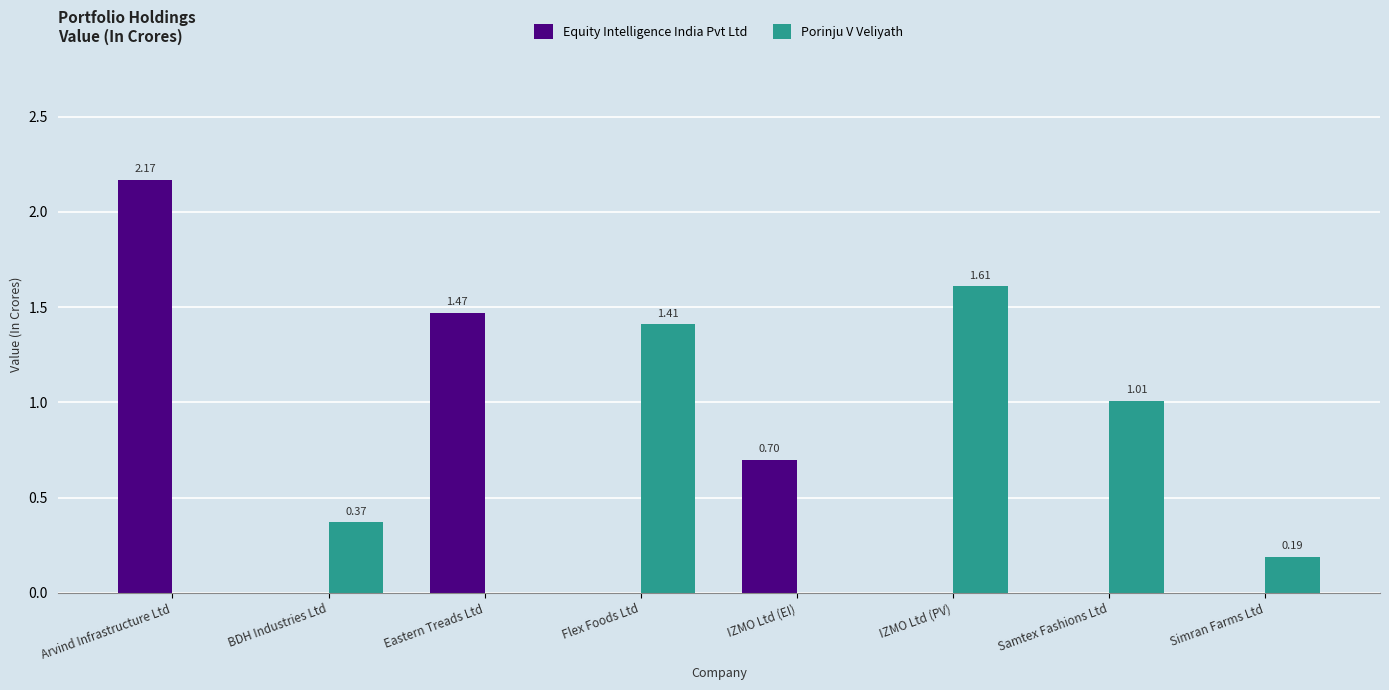

Which series has the widest spread of values?

Equity Intelligence India Pvt Ltd